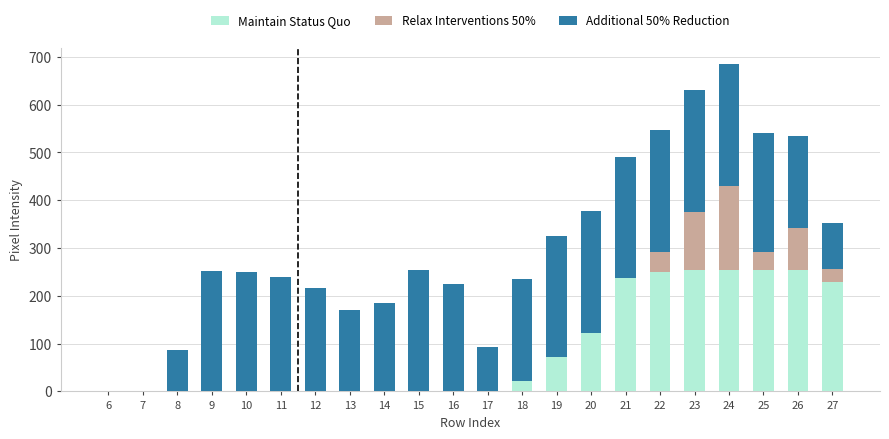

Count the number of data series in this chart.

3